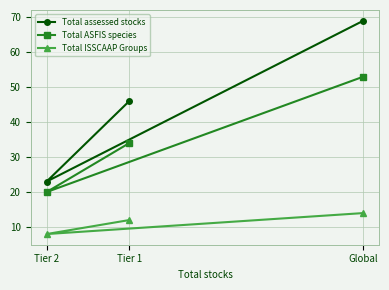

The Total assessed stocks series shows 69 at Global. True or false?

True